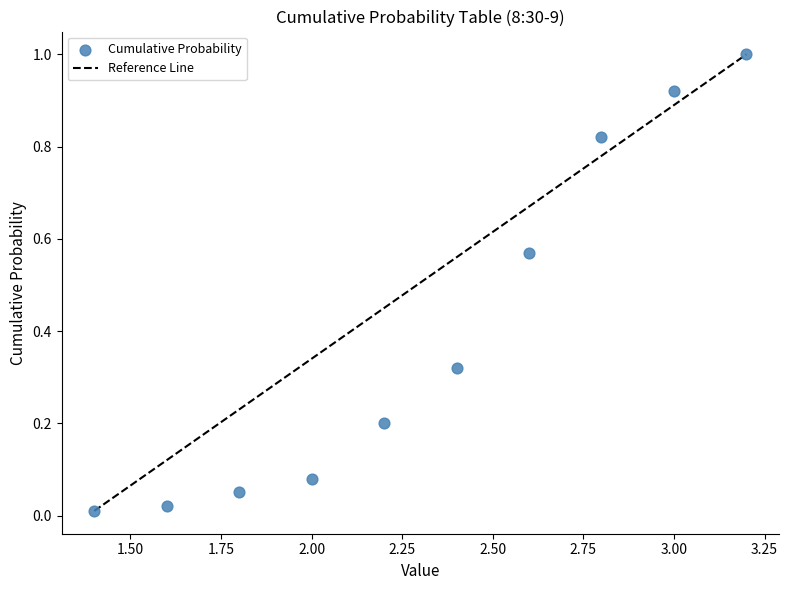

What is the range of X values (max minus min)?

1.8